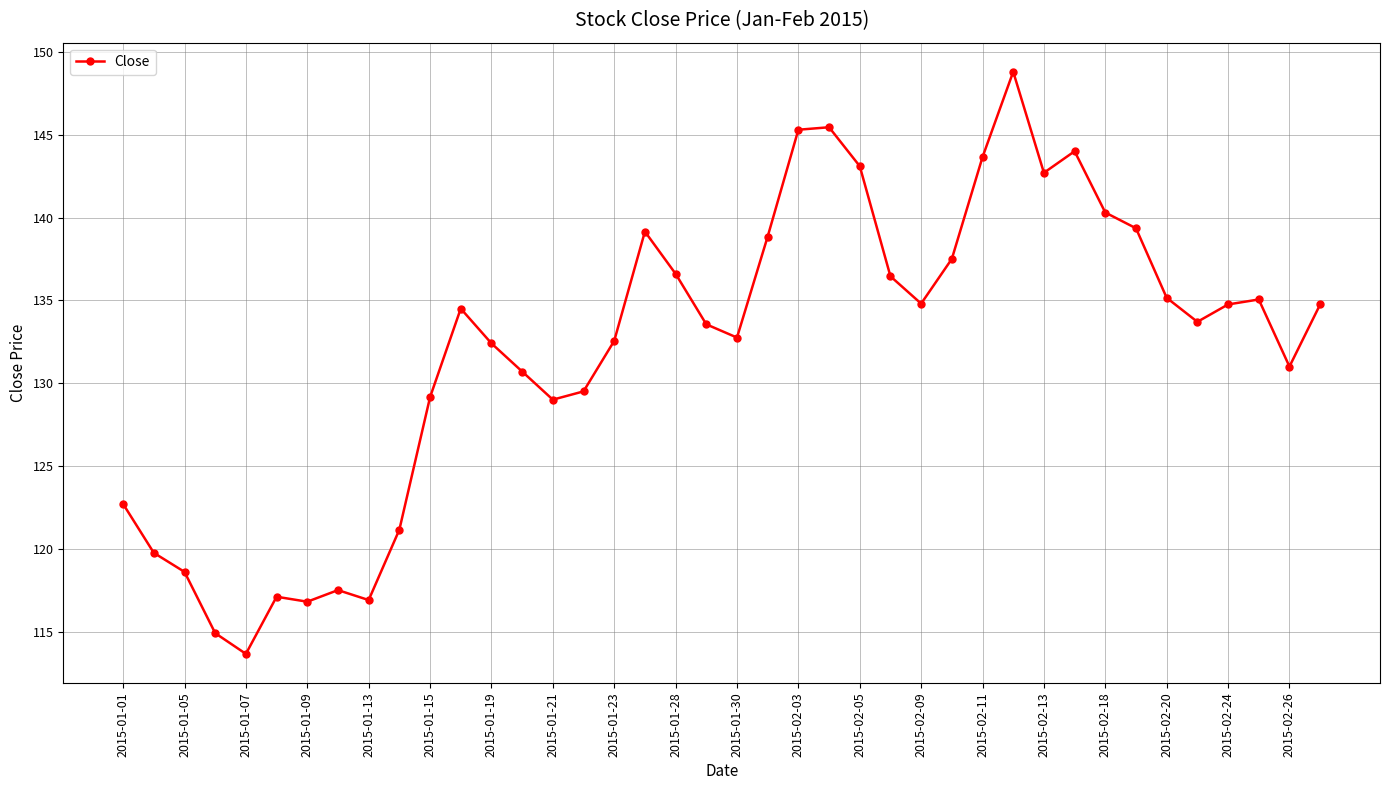

True or false: there are more than 0 points higher than both neighbors.

True